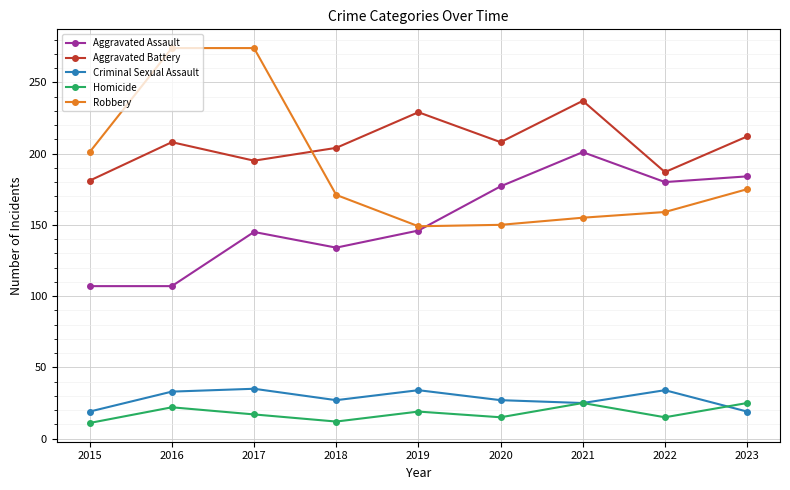

How many times do Aggravated Assault and Robbery cross each other?

1